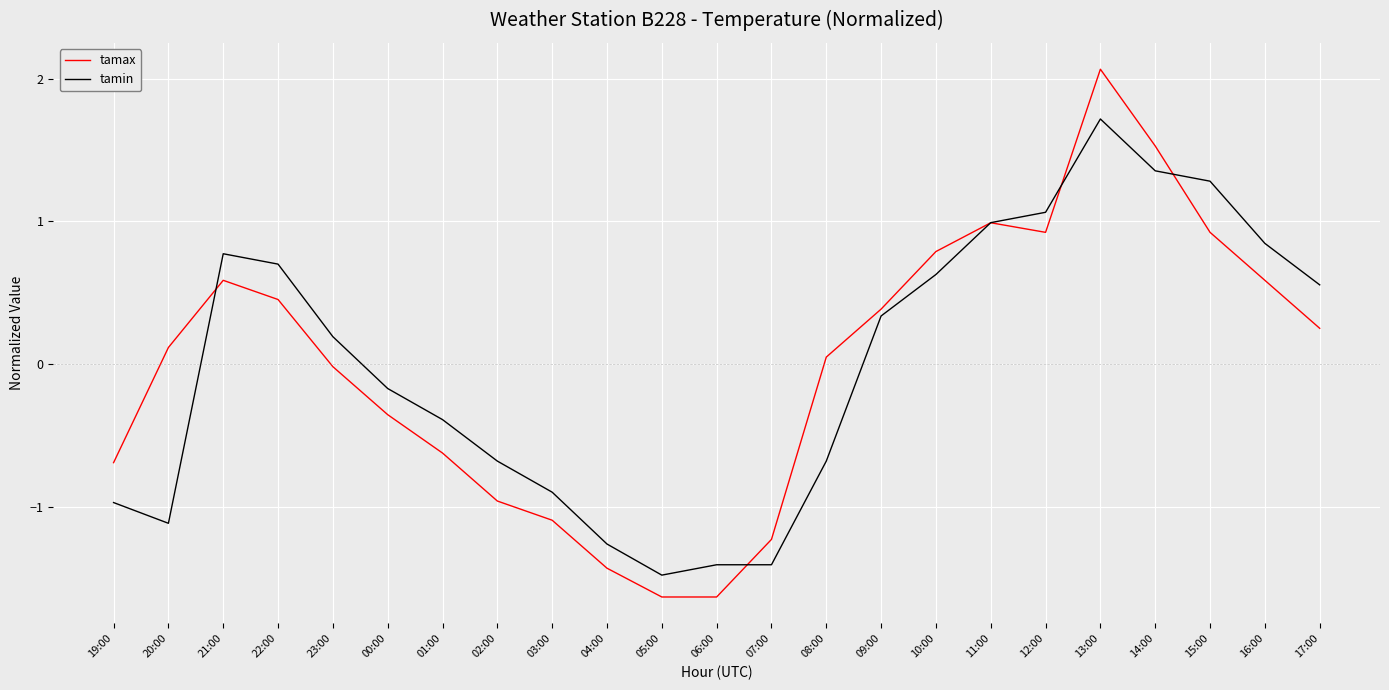

True or false: tamax and tamin cross at least once.

True